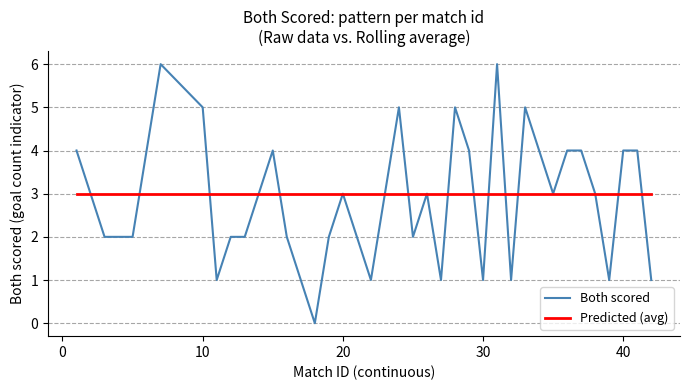

Rank the series by their maximum value, from lowest to highest.

Predicted (avg), Both scored